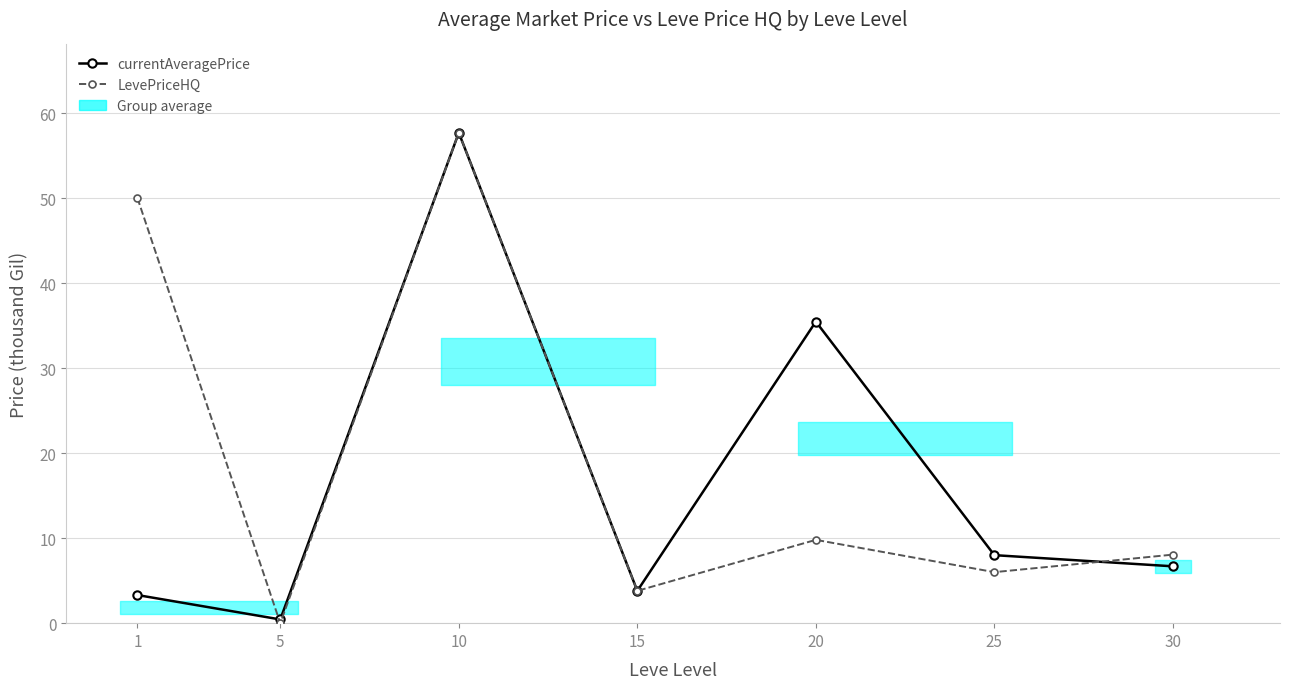

How many times do LevePriceHQ and currentAveragePrice cross each other?

2